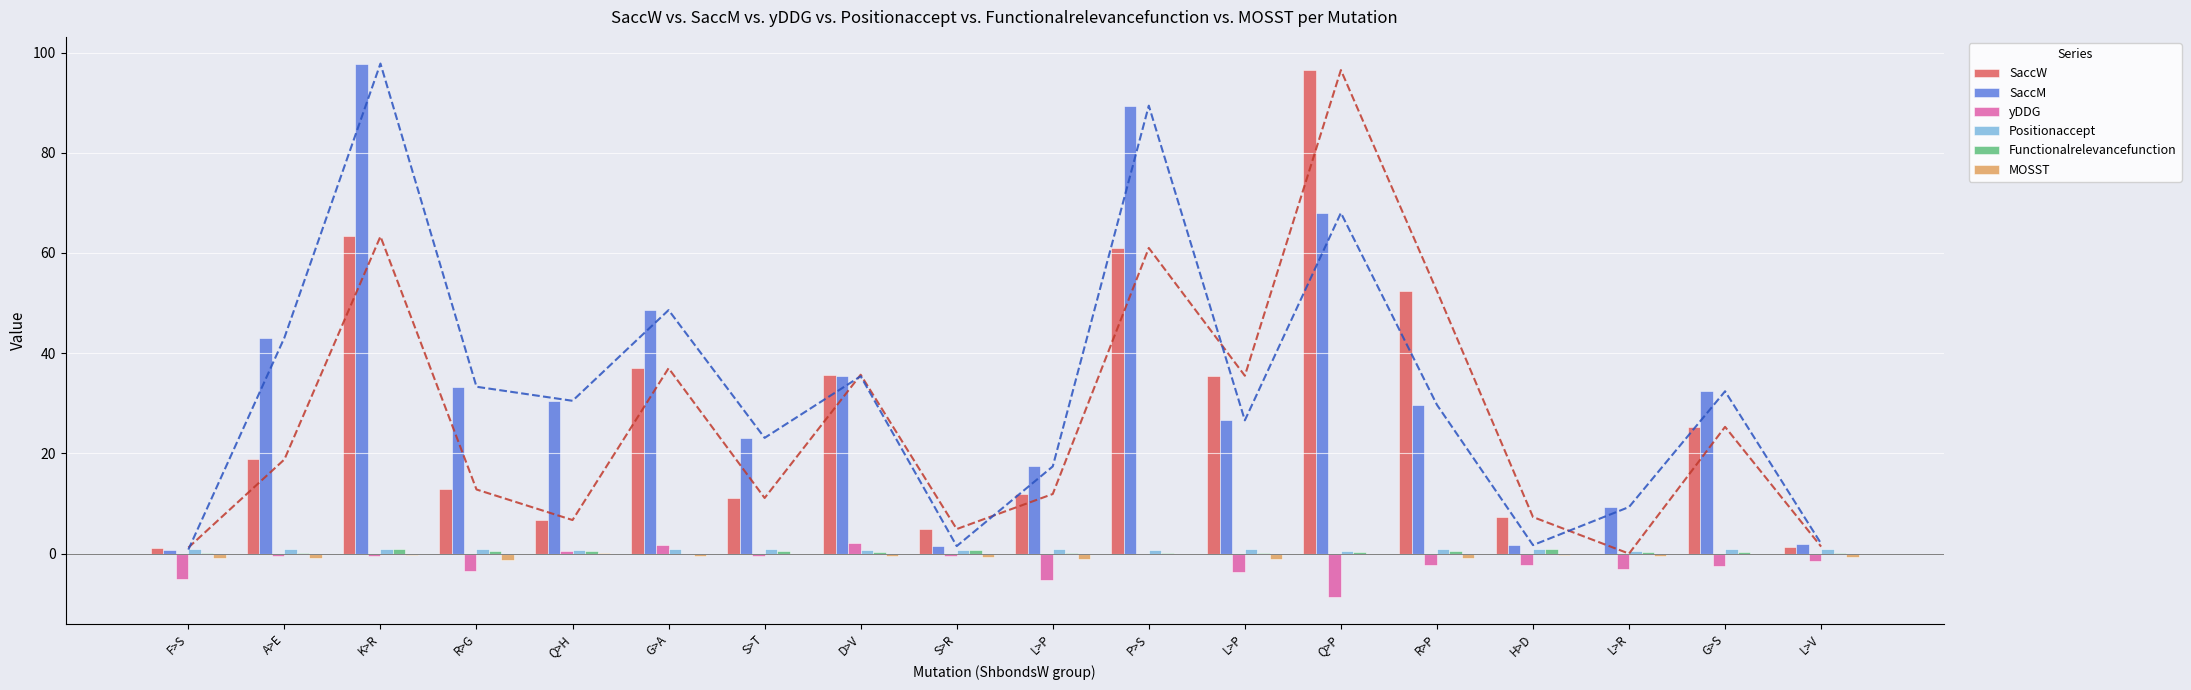

At R>P, list the series in order from smallest to largest.

yDDG, MOSST, Functionalrelevancefunction, Positionaccept, SaccM, SaccW